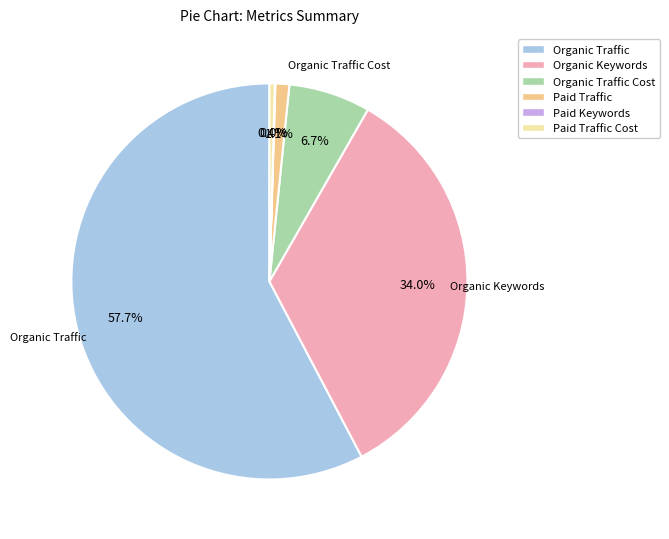

Does any single category account for the majority?

Yes